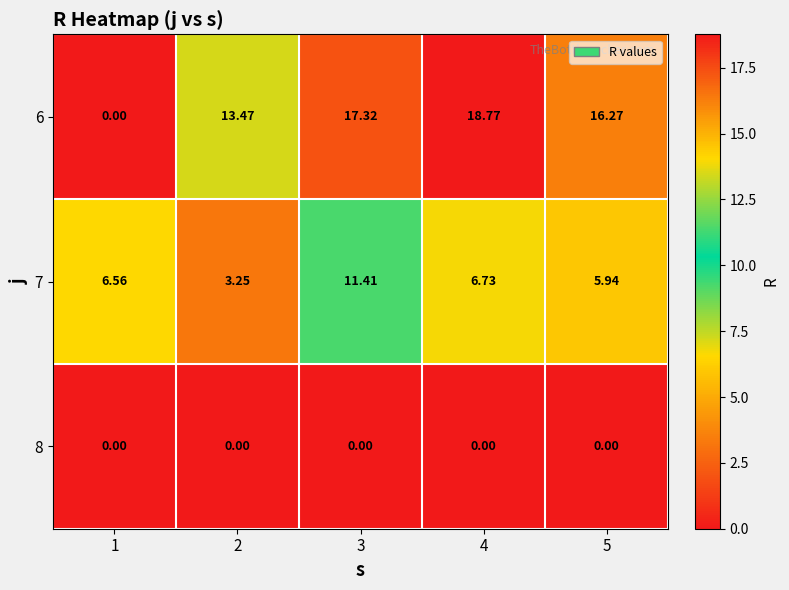

At how many categories does at least one series exceed 17?

2